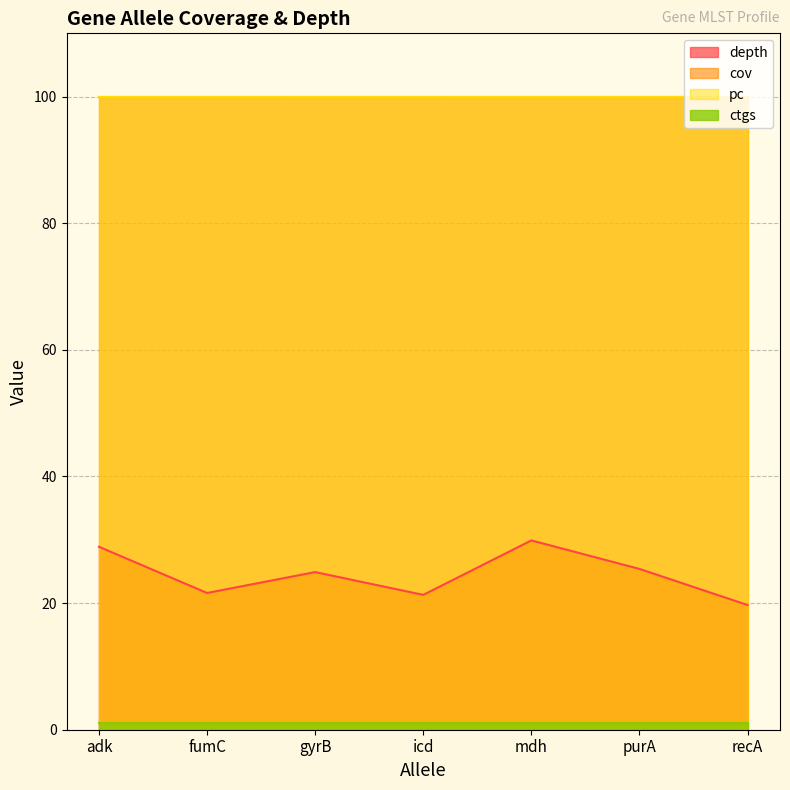

What is the total value across all series at 26?

220.7